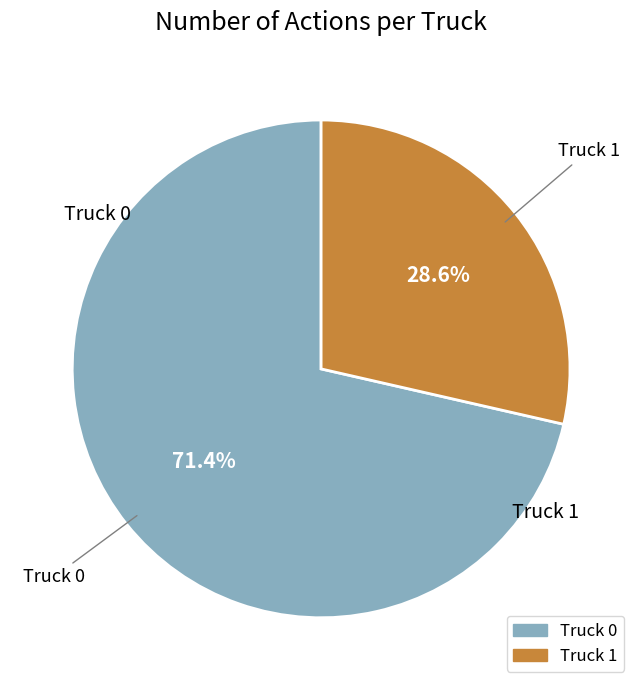

What is the ratio of the value at Truck 0 to the value at Truck 1?

2.5